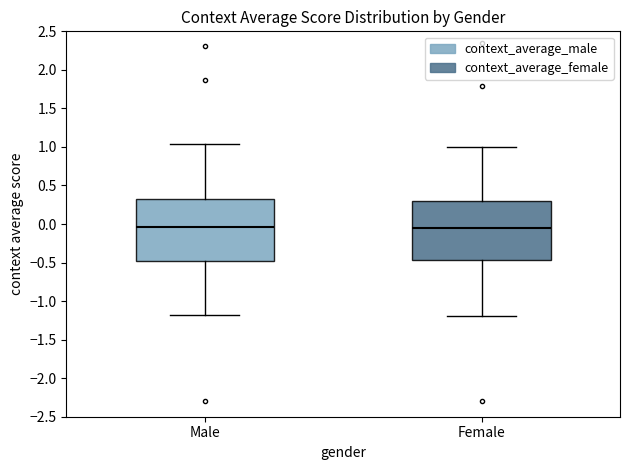

Reading left to right, transcribe this box plot: for each box, give where its median line is, the range the box spans, and where its two whiskers end, as read against the y-axis. The values are not printed on the chart, so give them approximately, as read against the axis.

Male: median -0.05, box -0.50 to 0.30, whiskers -1.20 to 1.05
Female: median -0.05, box -0.45 to 0.30, whiskers -1.20 to 1.00